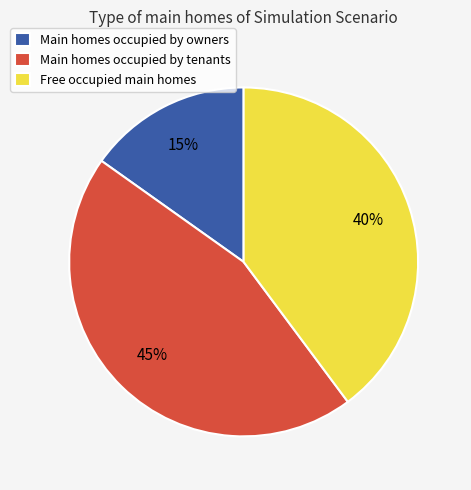

True or false: Main homes occupied by owners accounts for 25% of the total.

False